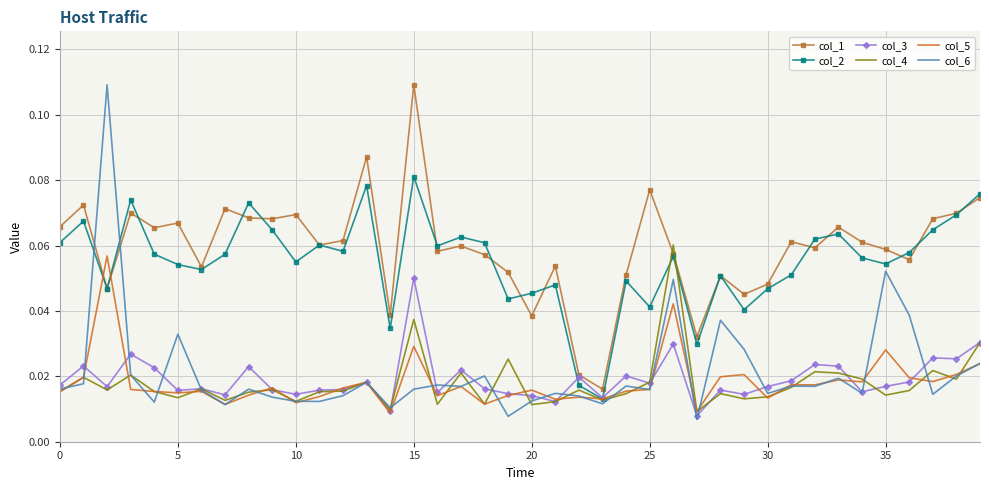

In col_1, how many points are lower than both neighbors (excluding endpoints)?

13